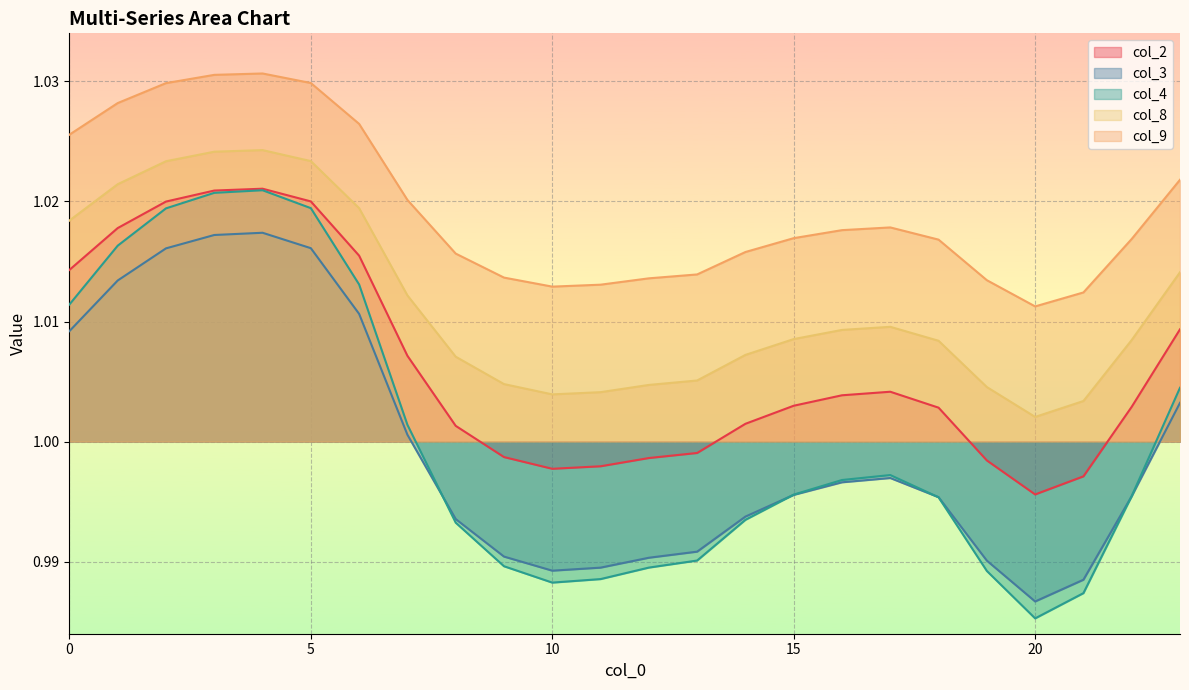

What is the value of the col_9 point at the 11th from the left?

1.0